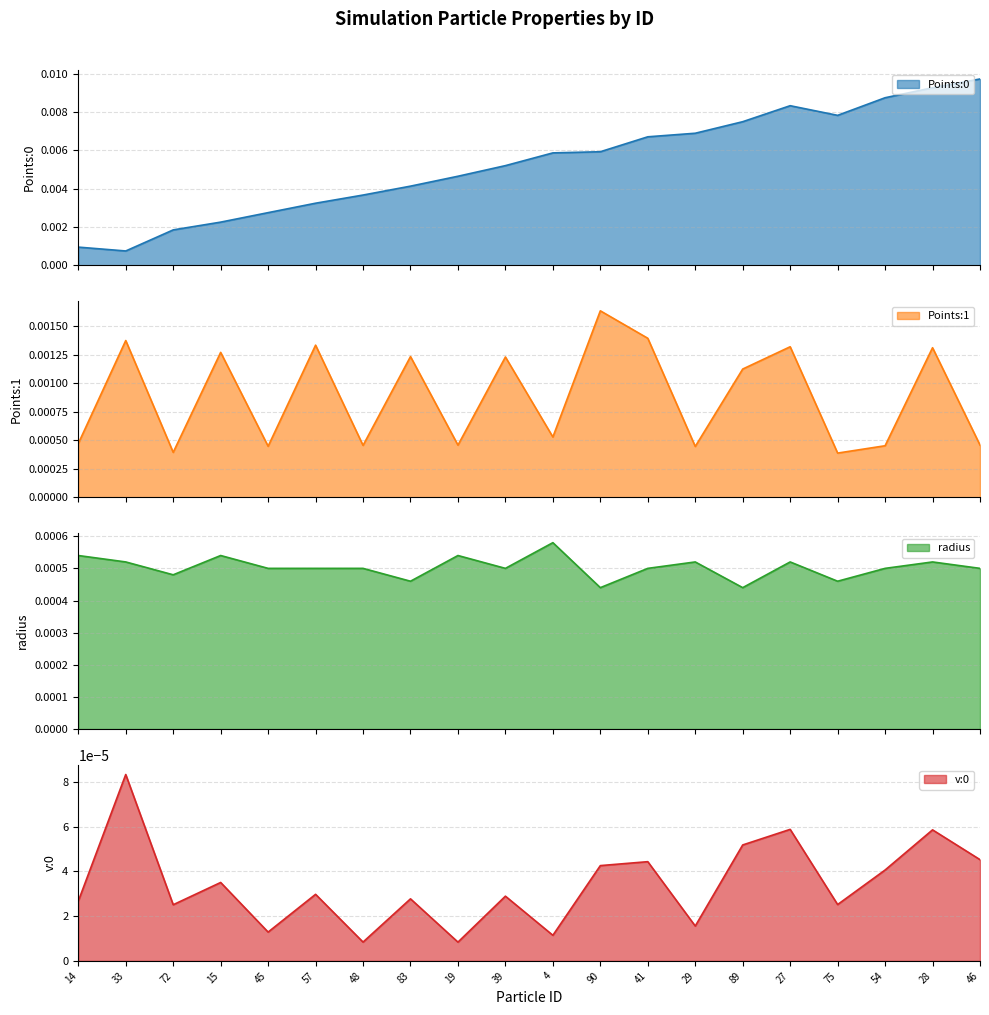

Where is Points:0 nearest to the value 0?

33